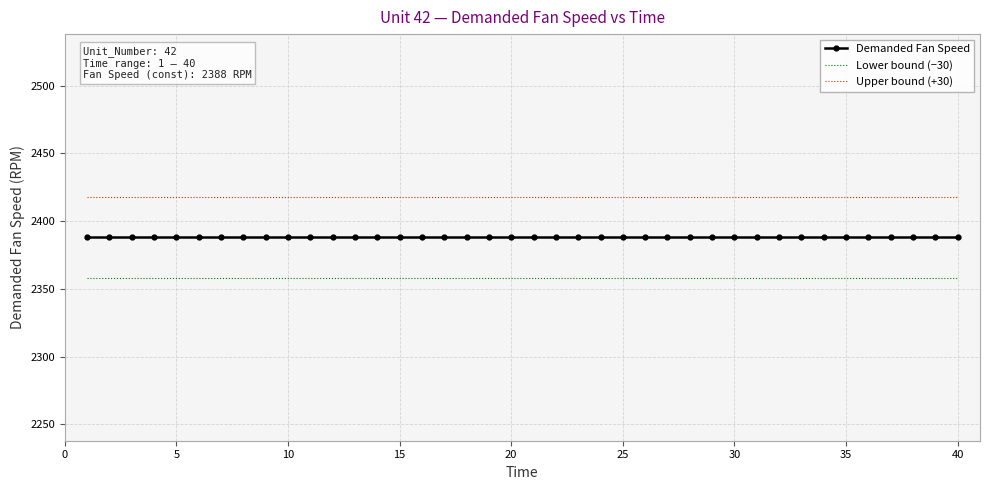

Which series has the largest total across all categories?

Upper bound (+30)